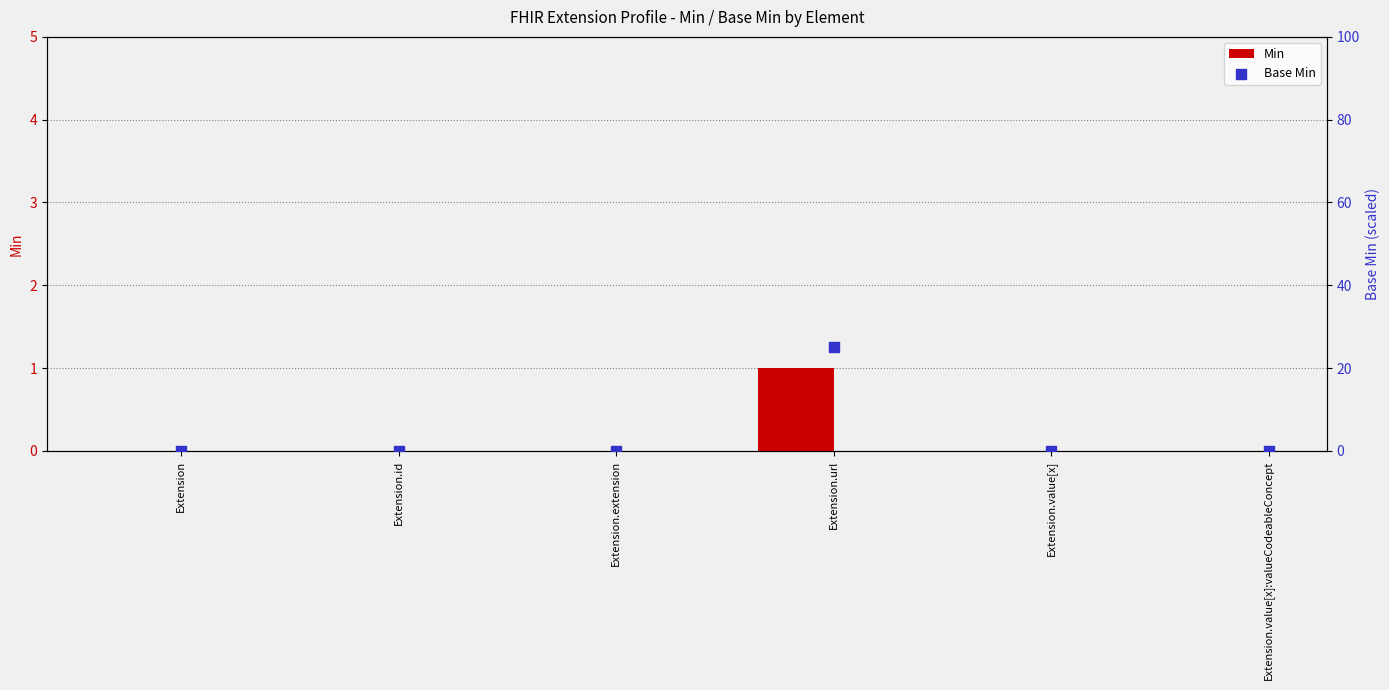

Is the value of Min at Extension greater than the value of Base Min at Extension.id?

No